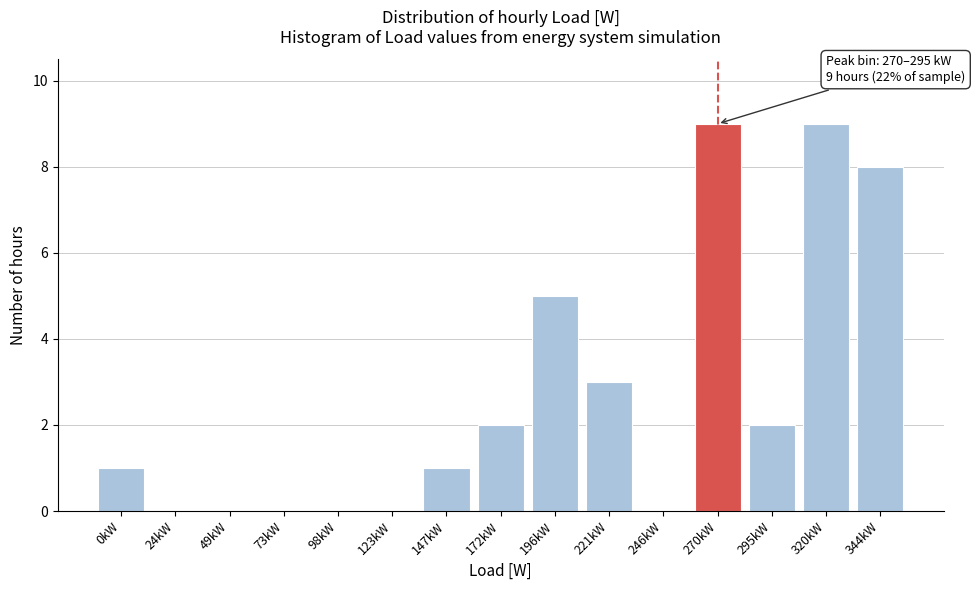

What is the sum of the values at 221kW and 73kW?

3